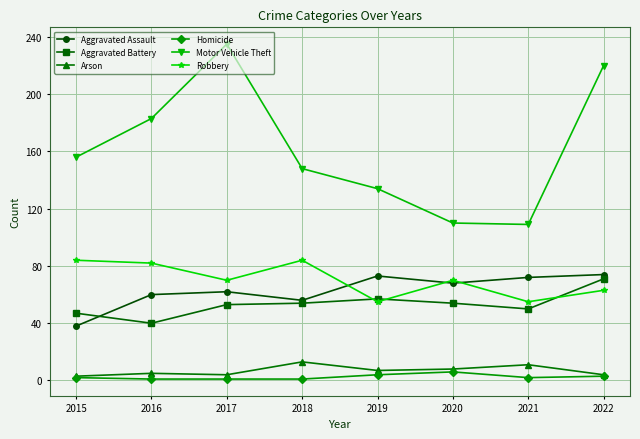

Is the value of Aggravated Battery at 2022 greater than the value of Motor Vehicle Theft at 2015?

No